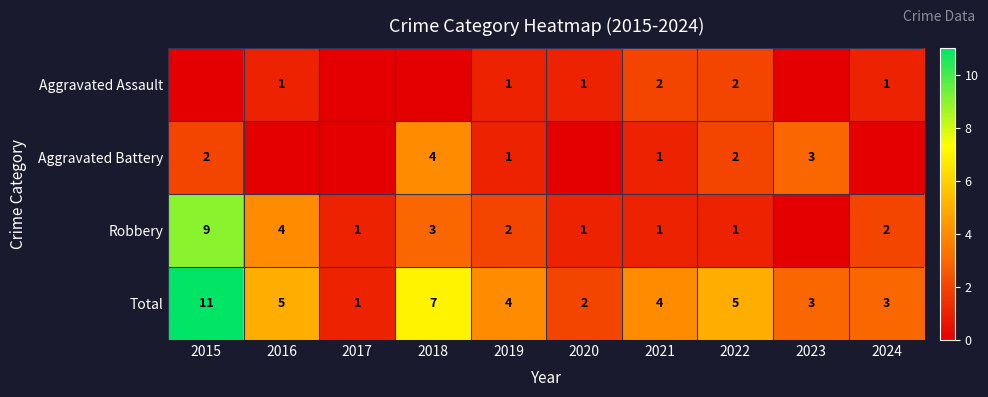

What is the spread (max minus min) of values at 2022?

4